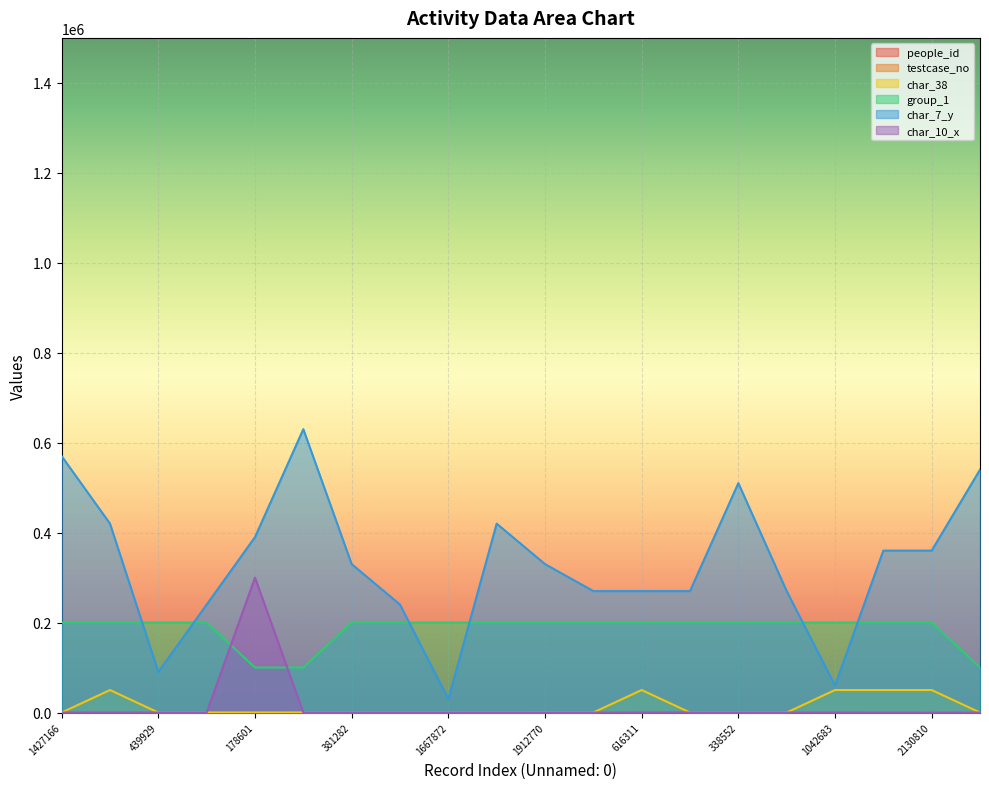

Reading left to right, list all the values displayed in this chart.

people_id: 1427166=336.5	1212646=297.7	439929=171.3	336622=152.2	178601=124.1	1004924=270.1	381282=160.4	607076=201.2	1667872=370.3	1369292=325.8	1912770=5.5	2123684=87.2	616311=202.9	114830=112.0	338552=15.3	1303185=313.8	1042683=276.7	1895969=51.5	2130810=88.5	1756233=384.3
testcase_no: 1427166=713.6	1212646=606.3	439929=220.0	336622=168.3	178601=89.3	1004924=502.5	381282=190.6	607076=303.5	1667872=833.9	1369292=684.6	1912770=956.4	2123684=1061.8	616311=308.2	114830=57.4	338552=169.3	1303185=651.6	1042683=521.3	1895969=948.0	2130810=1065.4	1756233=878.1
char_38: 1427166=0.0	1212646=50000.0	439929=0.0	336622=0.0	178601=0.0	1004924=0.0	381282=0.0	607076=0.0	1667872=0.0	1369292=0.0	1912770=0.0	2123684=0.0	616311=50000.0	114830=0.0	338552=0.0	1303185=0.0	1042683=50000.0	1895969=50000.0	2130810=50000.0	1756233=0.0
group_1: 1427166=200000.0	1212646=200000.0	439929=200000.0	336622=200000.0	178601=100000.0	1004924=100000.0	381282=200000.0	607076=200000.0	1667872=200000.0	1369292=200000.0	1912770=200000.0	2123684=200000.0	616311=200000.0	114830=200000.0	338552=200000.0	1303185=200000.0	1042683=200000.0	1895969=200000.0	2130810=200000.0	1756233=100000.0
char_7_y: 1427166=570000.0	1212646=420000.0	439929=90000.0	336622=240000.0	178601=390000.0	1004924=630000.0	381282=330000.0	607076=240000.0	1667872=30000.0	1369292=420000.0	1912770=330000.0	2123684=270000.0	616311=270000.0	114830=270000.0	338552=510000.0	1303185=270000.0	1042683=60000.0	1895969=360000.0	2130810=360000.0	1756233=540000.0
char_10_x: 1427166=0.0	1212646=0.0	439929=0.0	336622=0.0	178601=300000.0	1004924=0.0	381282=0.0	607076=0.0	1667872=0.0	1369292=0.0	1912770=0.0	2123684=0.0	616311=0.0	114830=0.0	338552=0.0	1303185=0.0	1042683=0.0	1895969=0.0	2130810=0.0	1756233=0.0